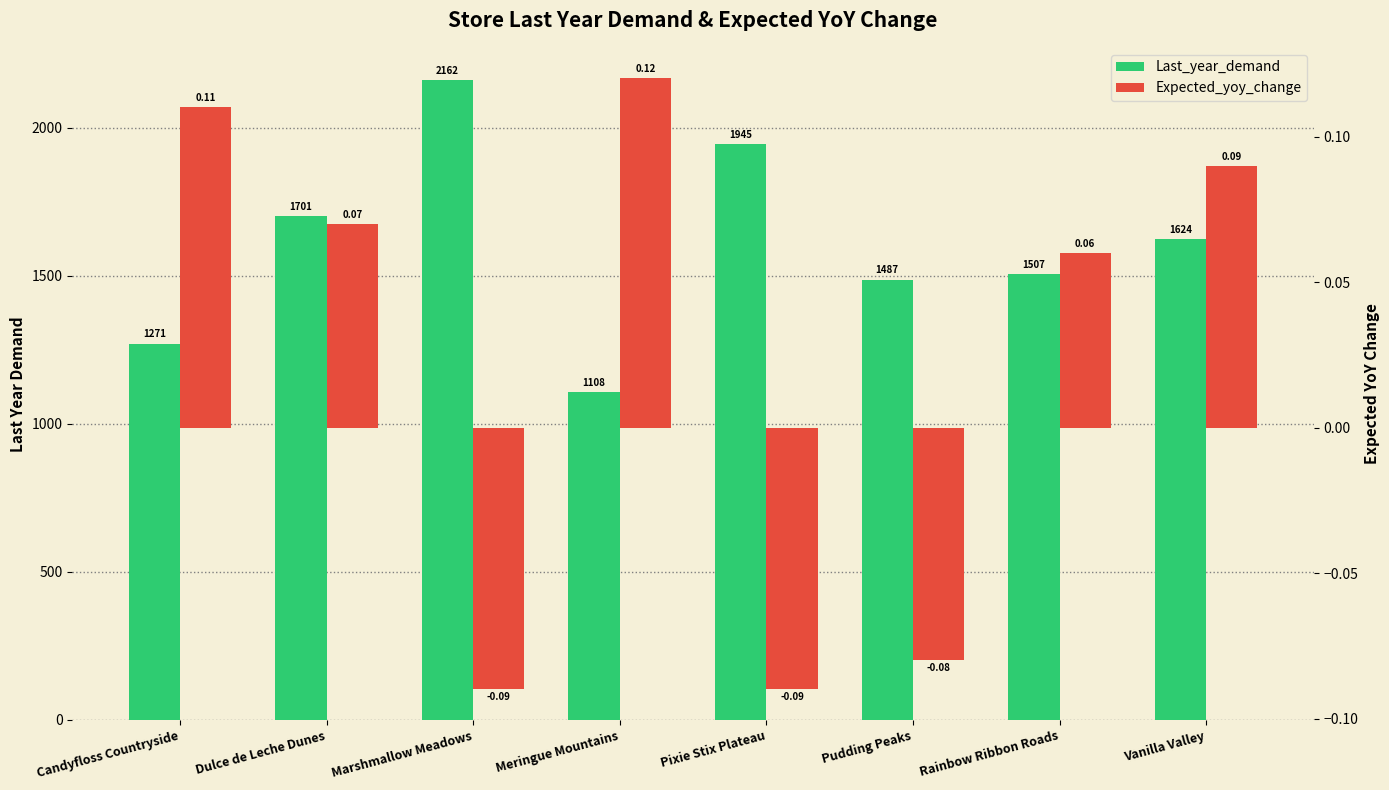

What is the sum of all Last_year_demand values?

12804.1